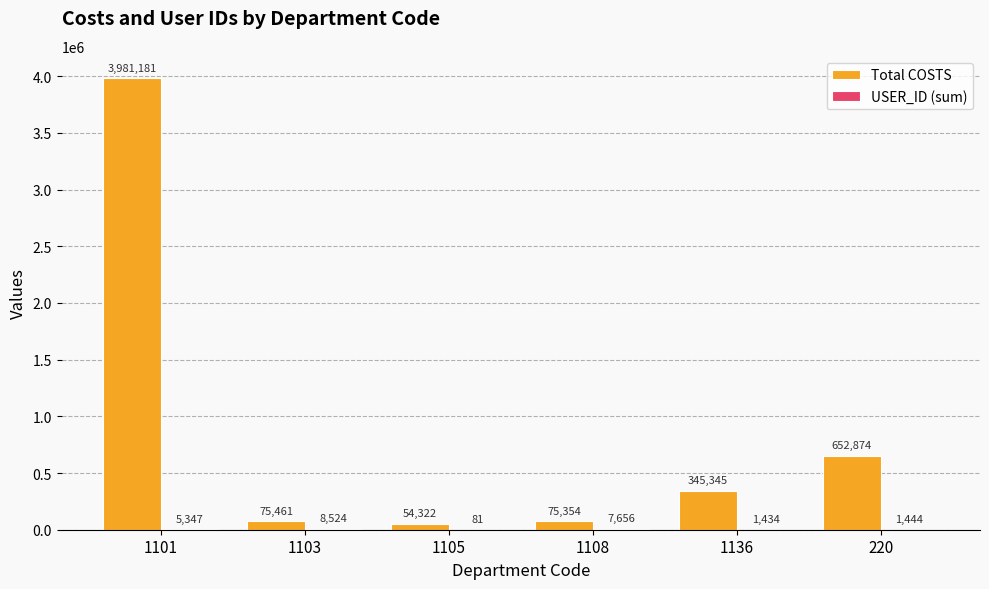

The Total COSTS series shows 989587 at 220. True or false?

False